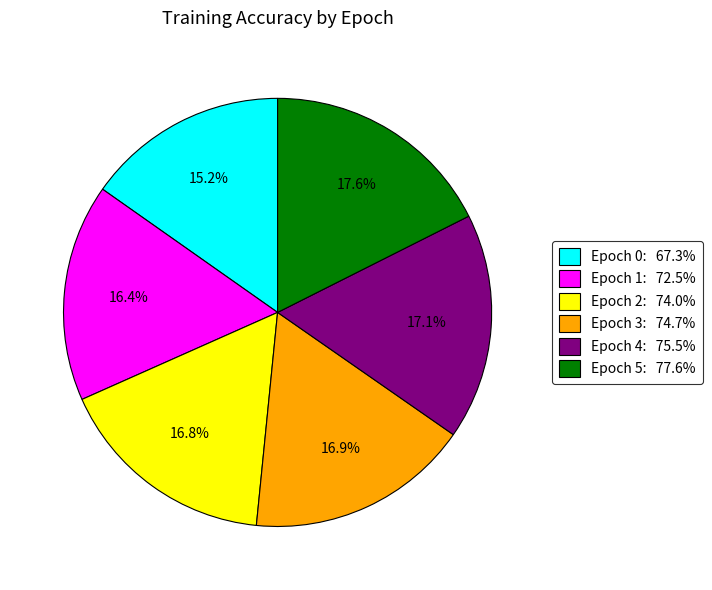

Is there a majority slice in this chart?

No